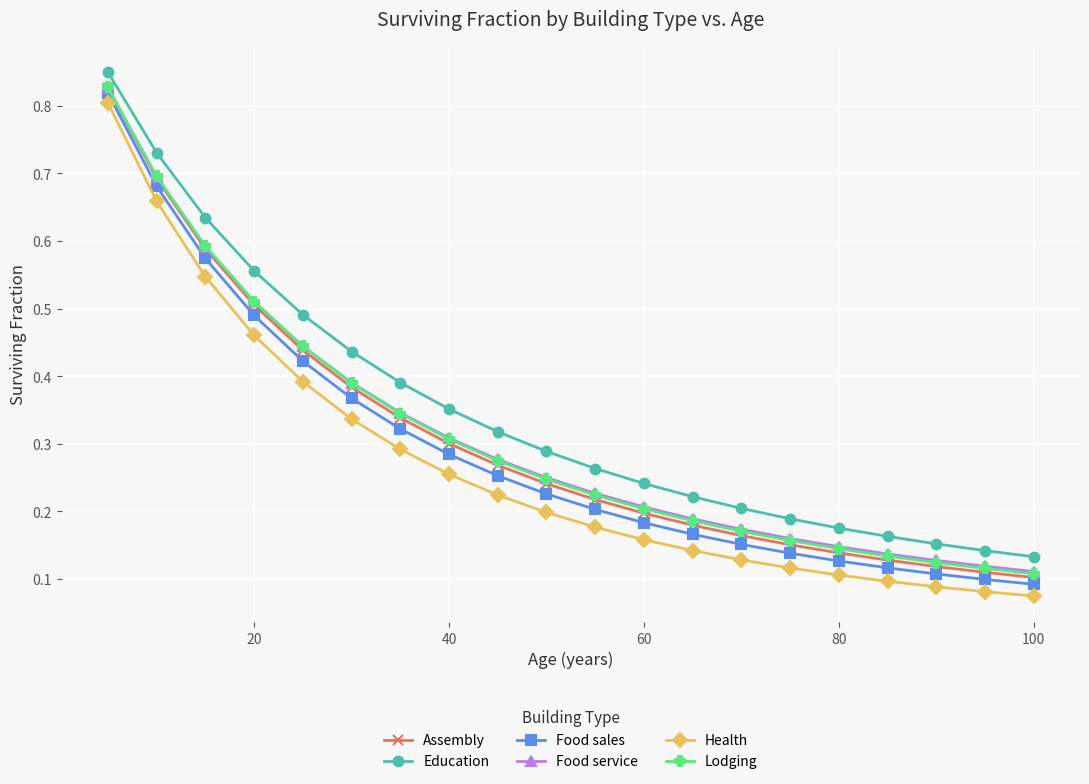

What are all the series names shown in the legend?

Assembly, Education, Food sales, Food service, Health, Lodging